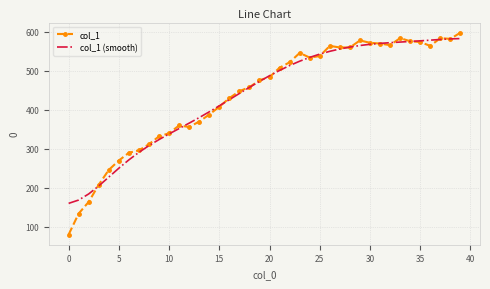

How many values in the col_1 (smooth) series are below 487?

20